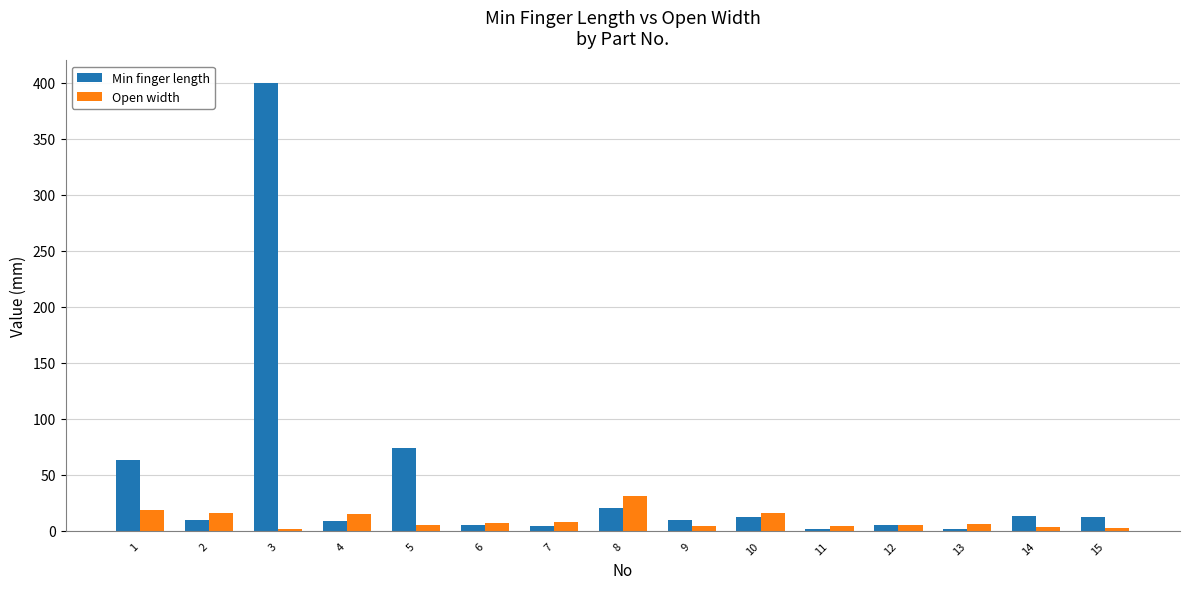

List the series in order of their overall mean, highest first.

Min finger length, Open width